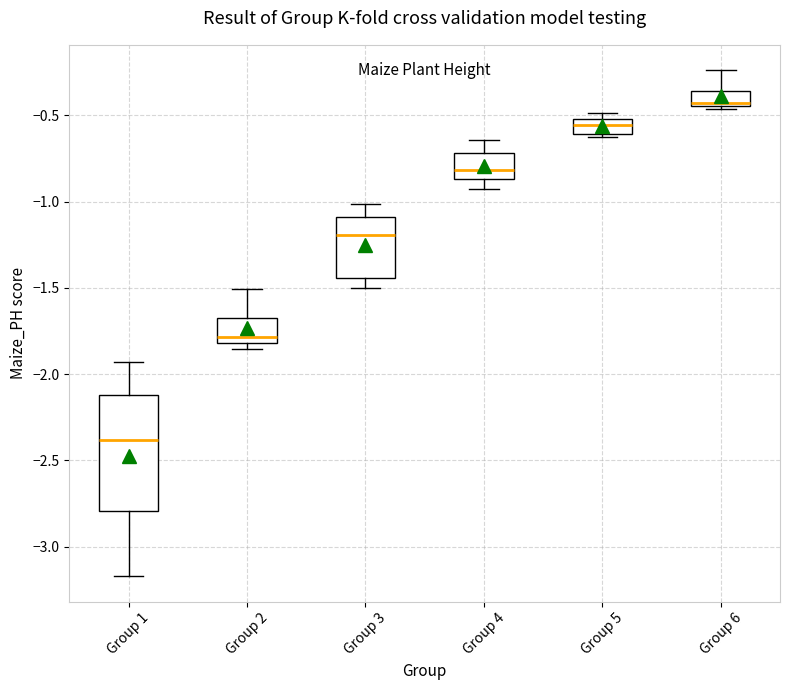

Reading left to right, read every box against the y-axis: the position of its median line, the range the box covers, and the ends of its whiskers. The values are not printed on the chart, so give them approximately, as read against the axis.

Group 1: median -2.40, box -2.80 to -2.10, whiskers -3.15 to -1.95
Group 2: median -1.80 (just above the box's lower edge), box -1.80 to -1.65, whiskers -1.85 to -1.50
Group 3: median -1.20, box -1.45 to -1.10, whiskers -1.50 to -1.00
Group 4: median -0.80, box -0.85 to -0.70, whiskers -0.95 to -0.65
Group 5: median -0.55, box -0.60 to -0.50, whiskers -0.65 to -0.50 (just above the box's upper edge)
Group 6: median -0.45 (just above the box's lower edge), box -0.45 to -0.35, whiskers -0.45 (just below the box's lower edge) to -0.25